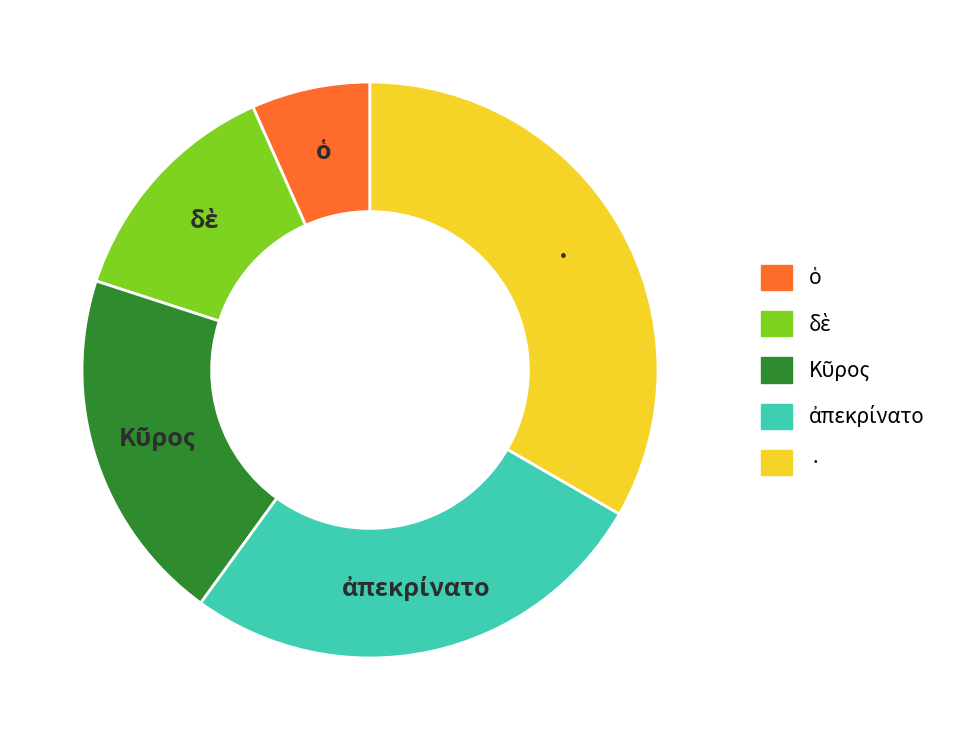

Does any single category account for the majority?

No